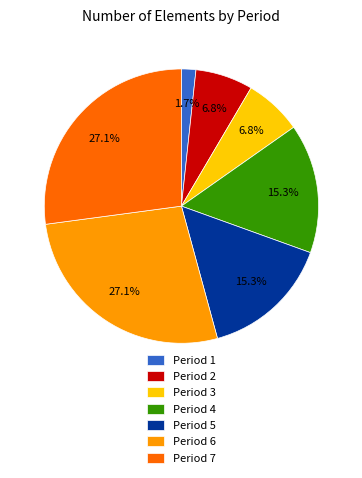

How many segments does this pie chart have?

7